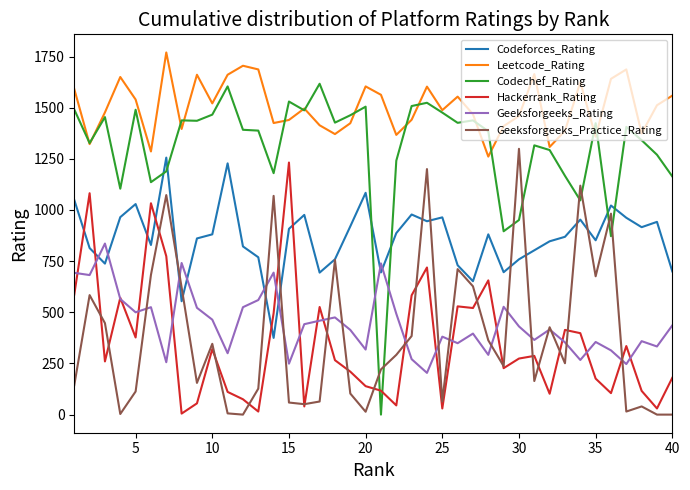

Which series has the largest total across all categories?

Leetcode_Rating